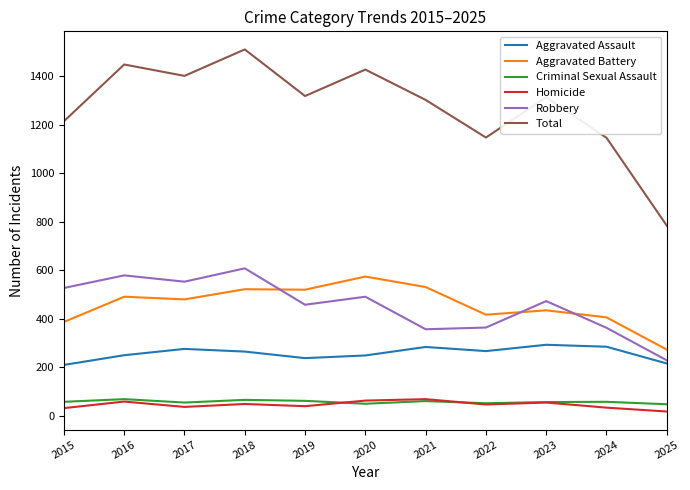

What is the difference between the second highest and minimum values in the Criminal Sexual Assault series?

18